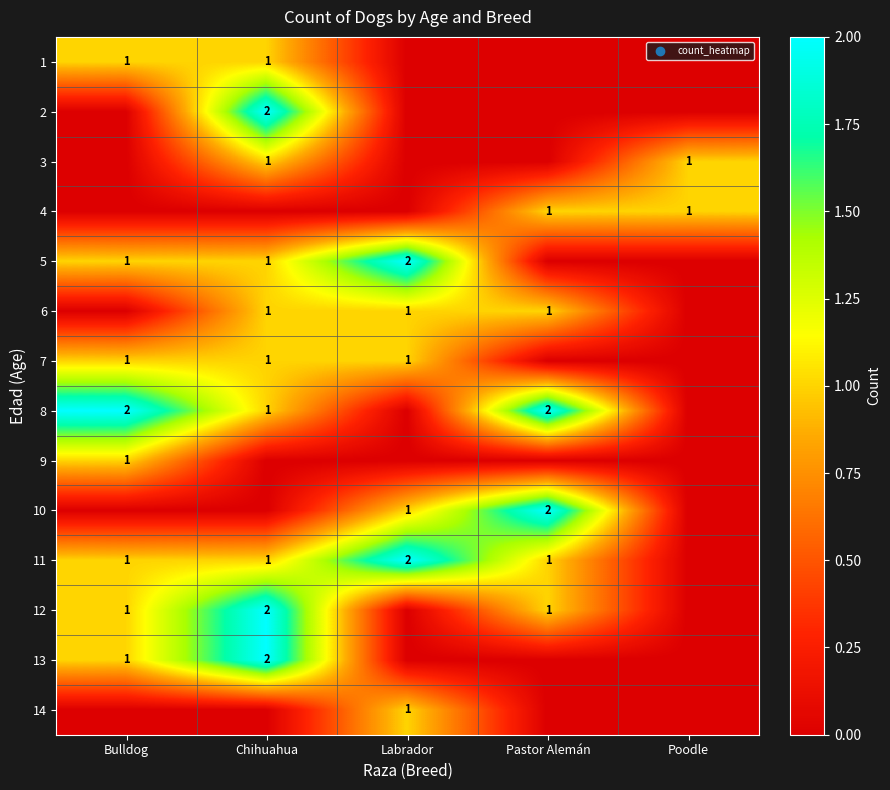

How many data points in row_4 are above 1?

1